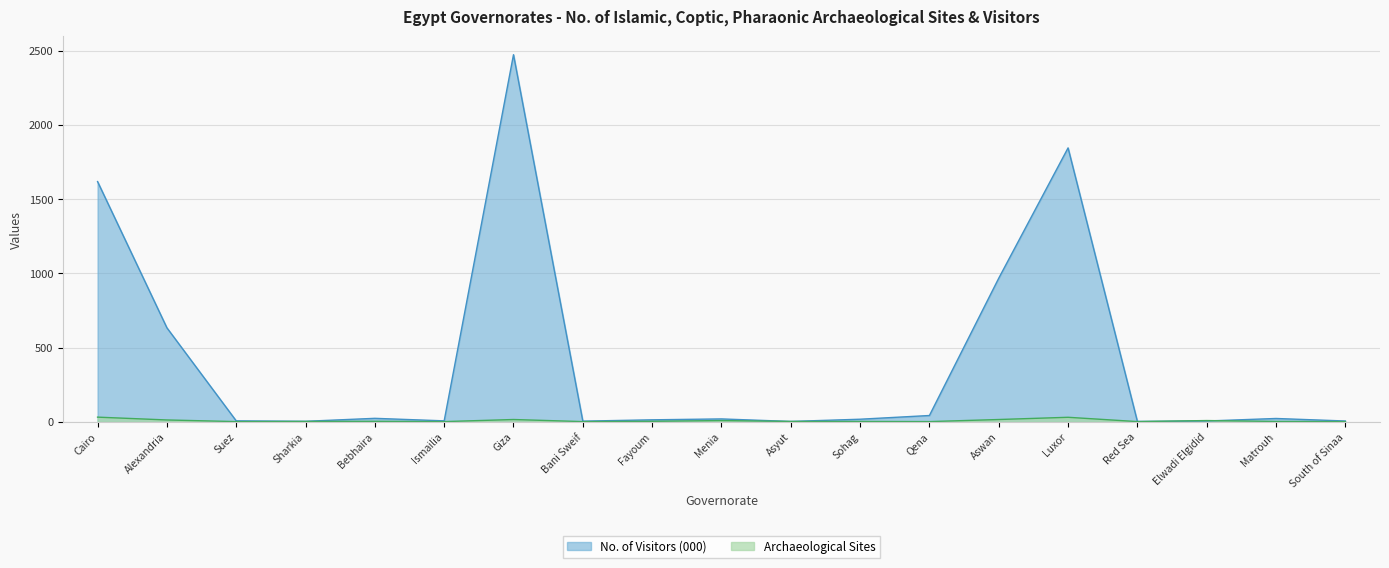

What is the difference between the Archaeological Sites values at Alexandria and Elwadi Elgidid?

4